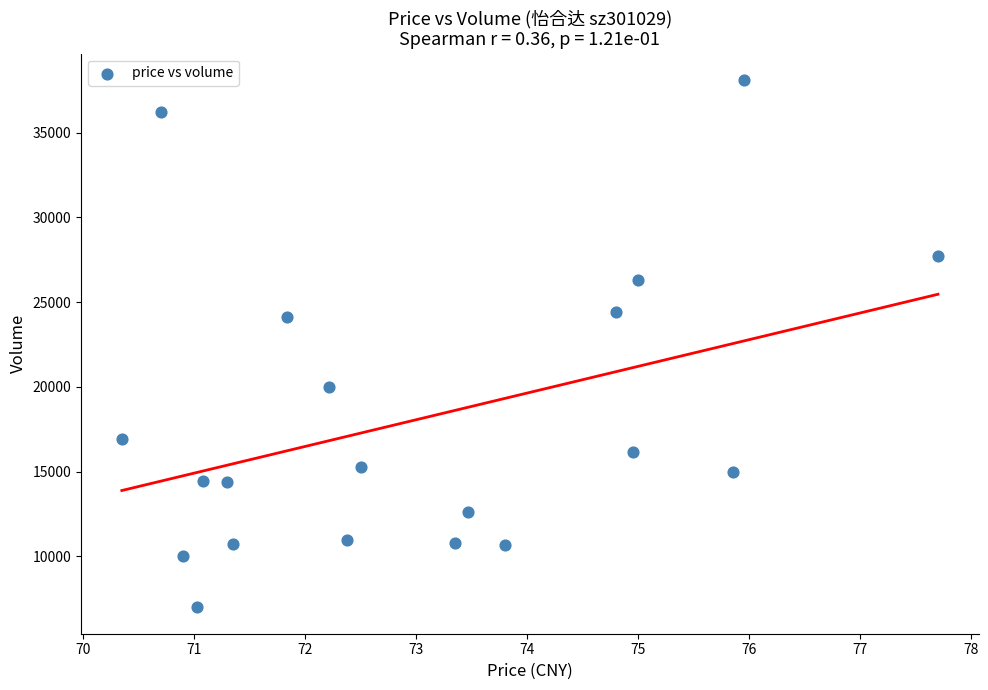

What is the range of Y values (max minus min)?

31125